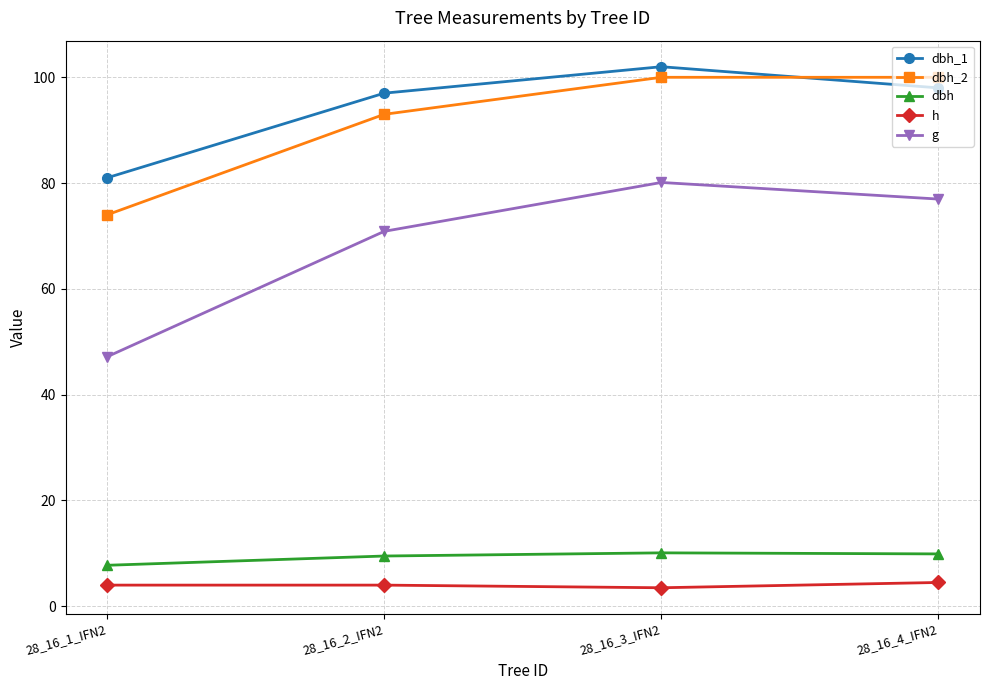

Is the value of g at 28_16_3_IFN2 greater than the value of dbh_1 at 28_16_4_IFN2?

No